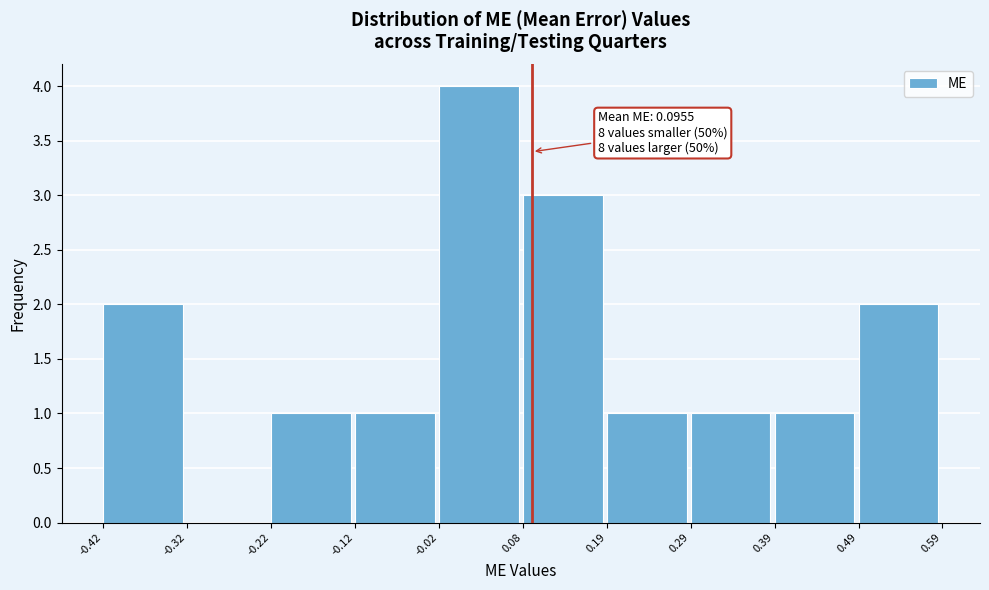

Over which range of the x-axis is the bar tallest?

-0.02 to 0.08